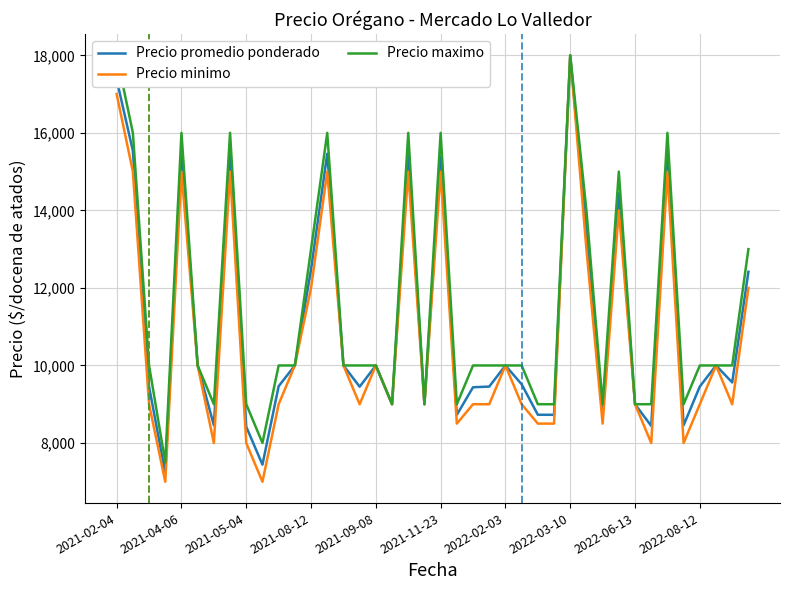

Rank the series by their maximum value, from highest to lowest.

Precio promedio ponderado, Precio minimo, Precio maximo